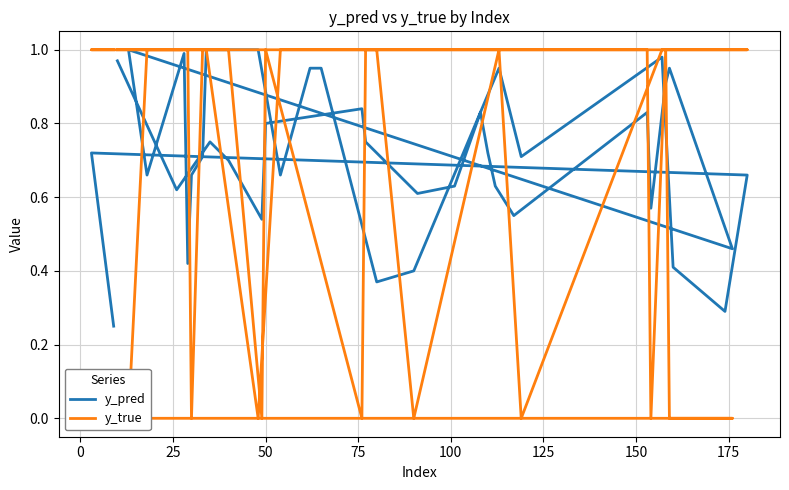

Rank the series by their average value, from lowest to highest.

y_pred, y_true